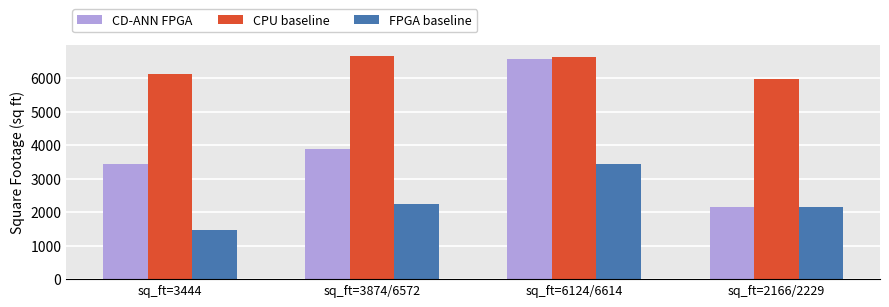

What is the difference between the FPGA baseline values at sq_ft=3444 and sq_ft=2166/2229?

691